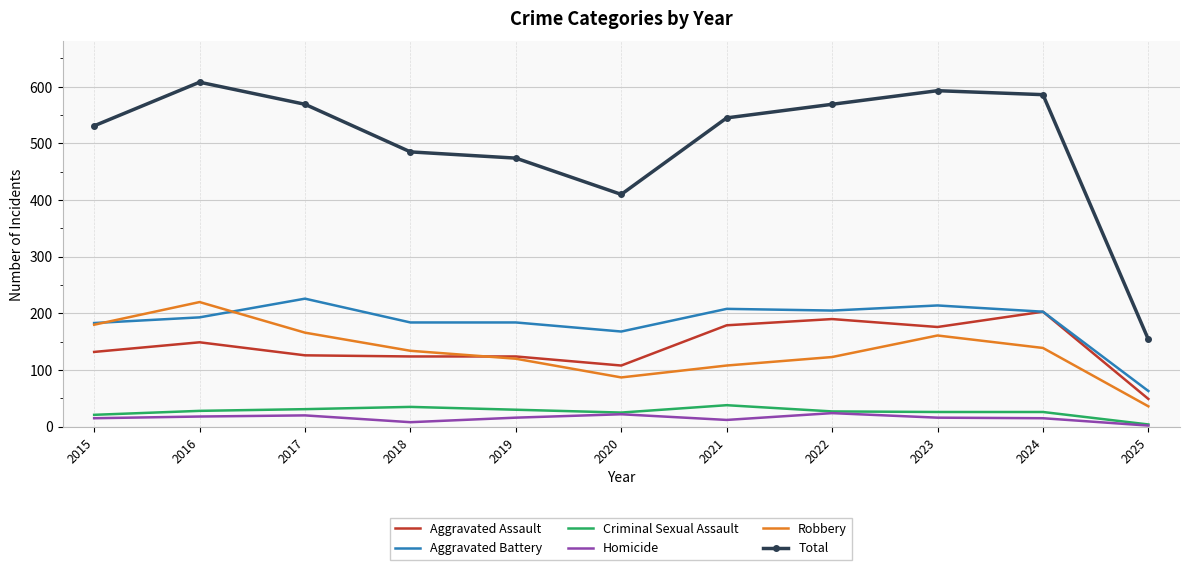

At which label does Total reach its minimum?

2025